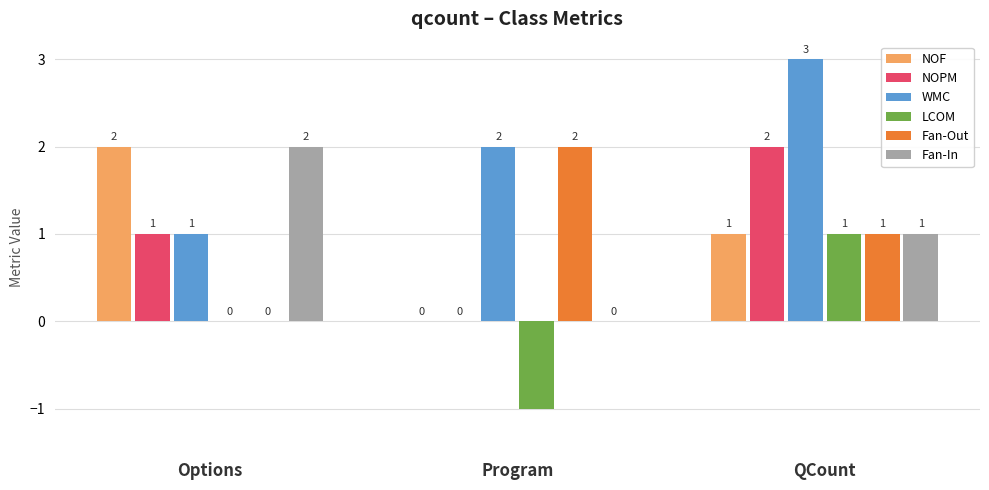

How many categories are shown in the chart?

3